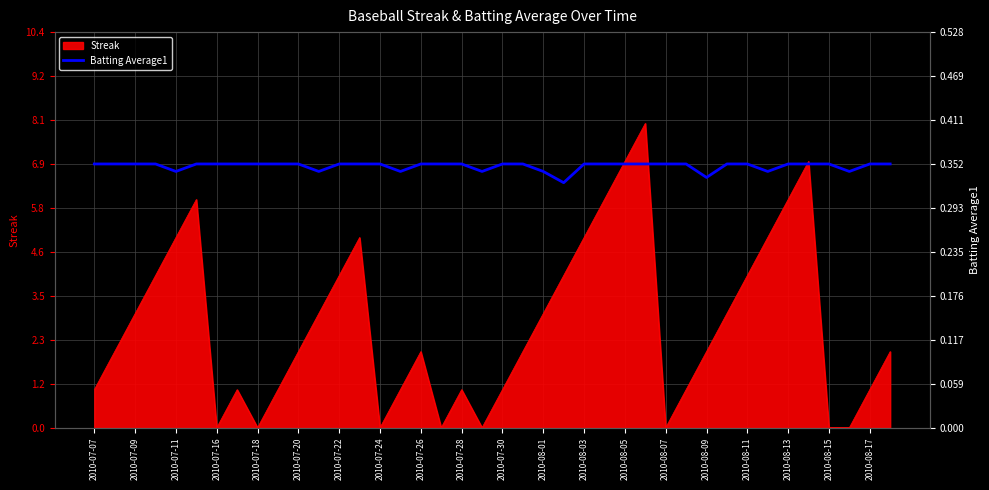

Reading left to right, list all the values displayed in this chart.

0.4	0.4	0.4	0.4	0.3	0.4	0.4	0.4	0.4	0.4	0.4	0.3	0.4	0.4	0.4	0.3	0.4	0.4	0.4	0.3	0.4	0.4	0.3	0.3	0.4	0.4	0.4	0.4	0.4	0.4	0.3	0.4	0.4	0.3	0.4	0.4	0.4	0.3	0.4	0.4